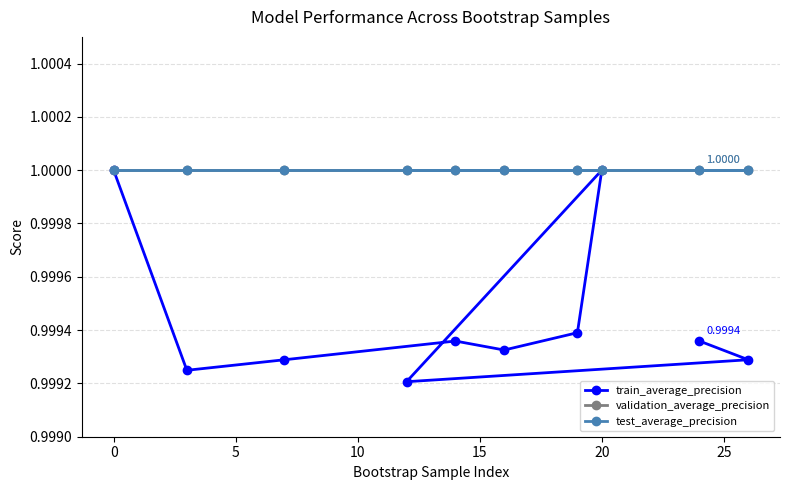

What value does the validation_average_precision series have at 15?

1.0